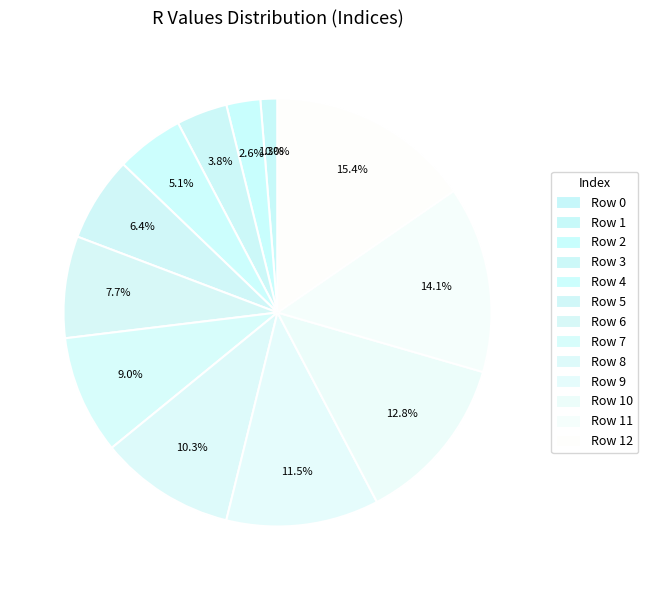

Rank the categories by value from lowest to highest.

0, 1, 2, 3, 4, 5, 6, 7, 8, 9, 10, 11, 12